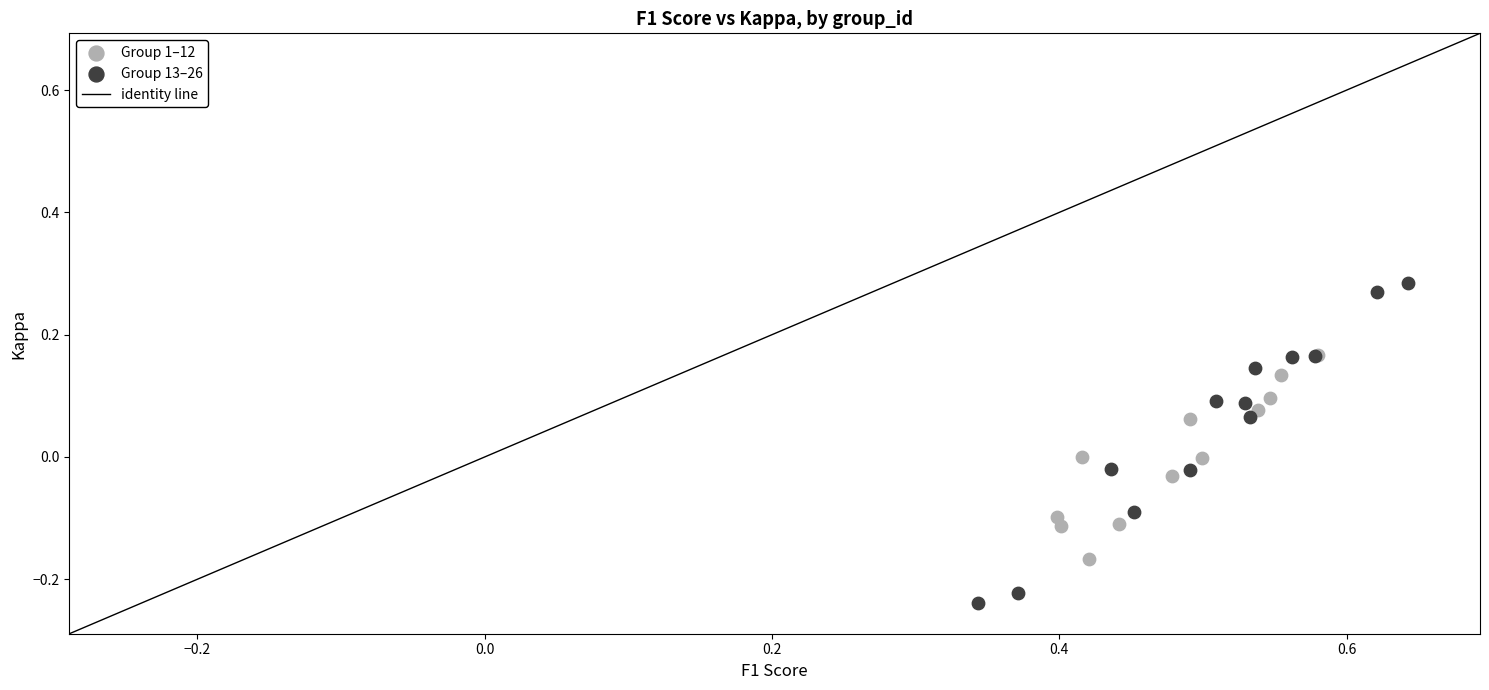

Which series reaches the minimum Y coordinate?

Group 13–26